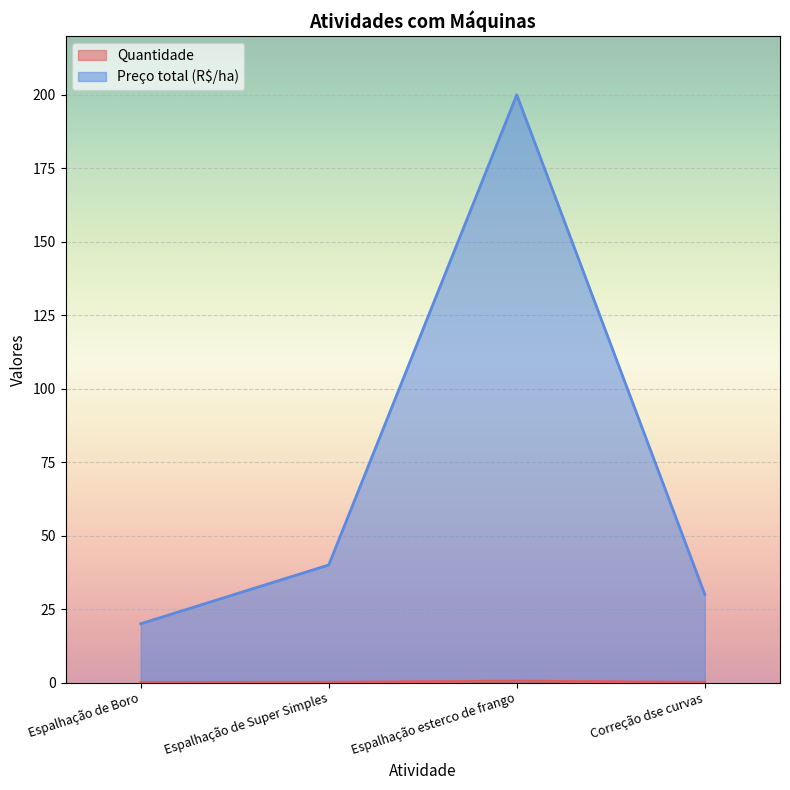

Does the chart display data point markers on the line(s)?

No